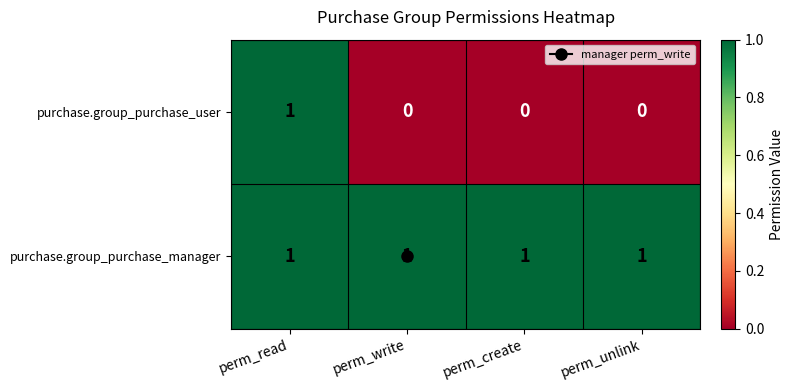

At which category is the sum across all series the highest?

perm_read